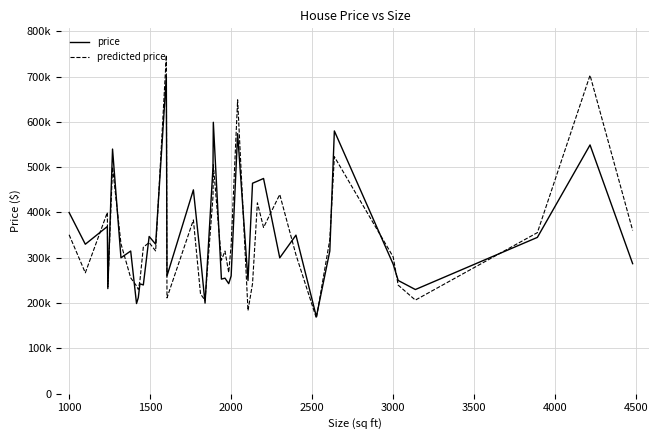

Does the chart display data point markers on the line(s)?

No